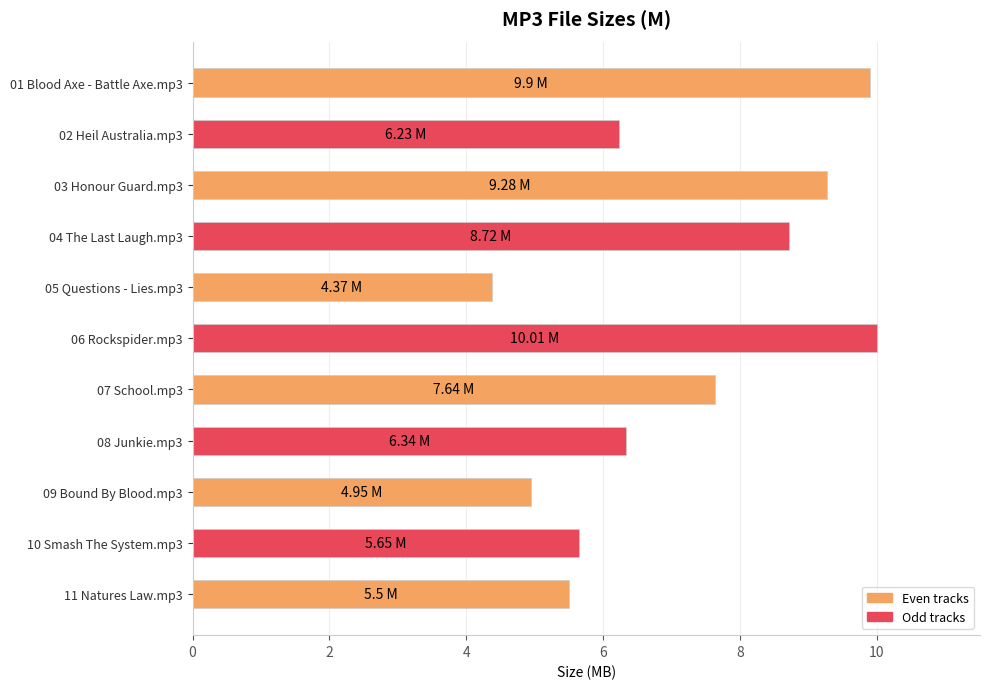

Approximately how many times larger is the value at 01 Blood Axe - Battle Axe.mp3 compared to 08 Junkie.mp3?

1.6